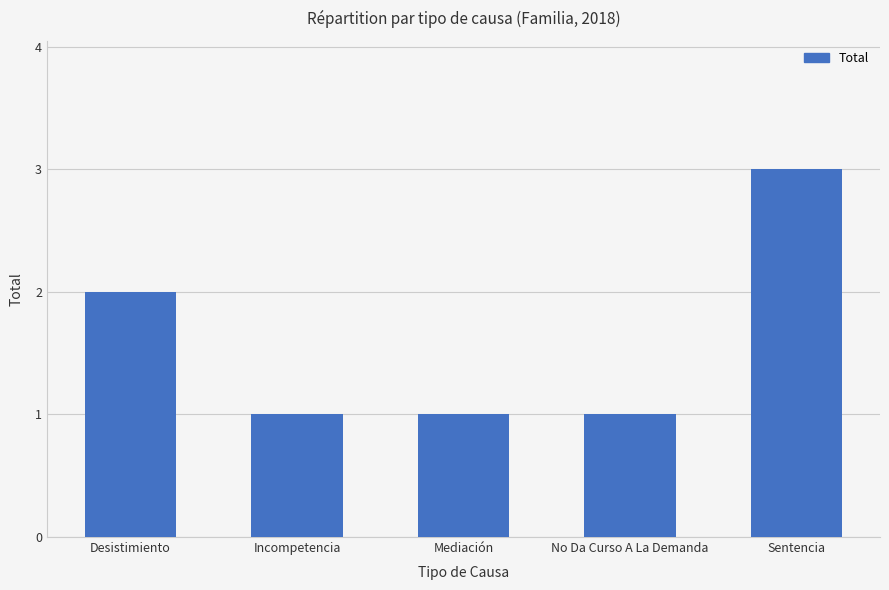

What is the maximum value shown in the chart?

3